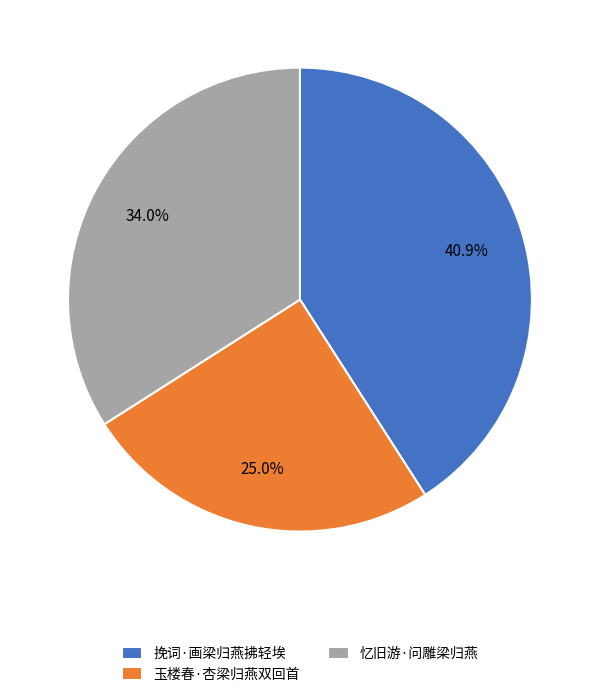

What percentage is the 挽词·画梁归燕拂轻埃 slice, to the nearest percent?

41%